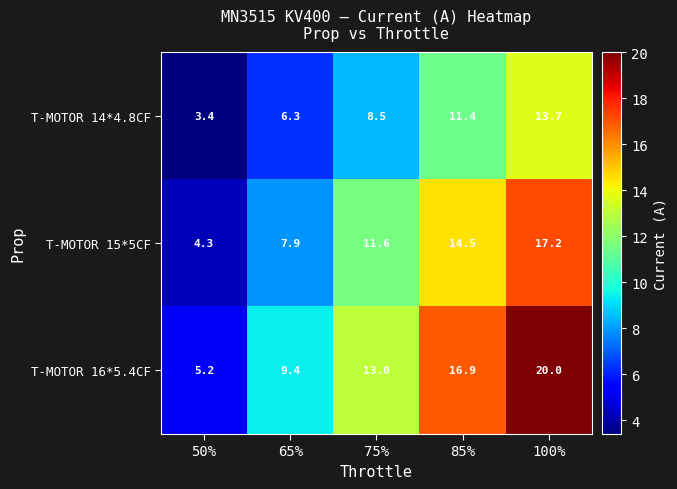

How many series are shown in this chart?

3